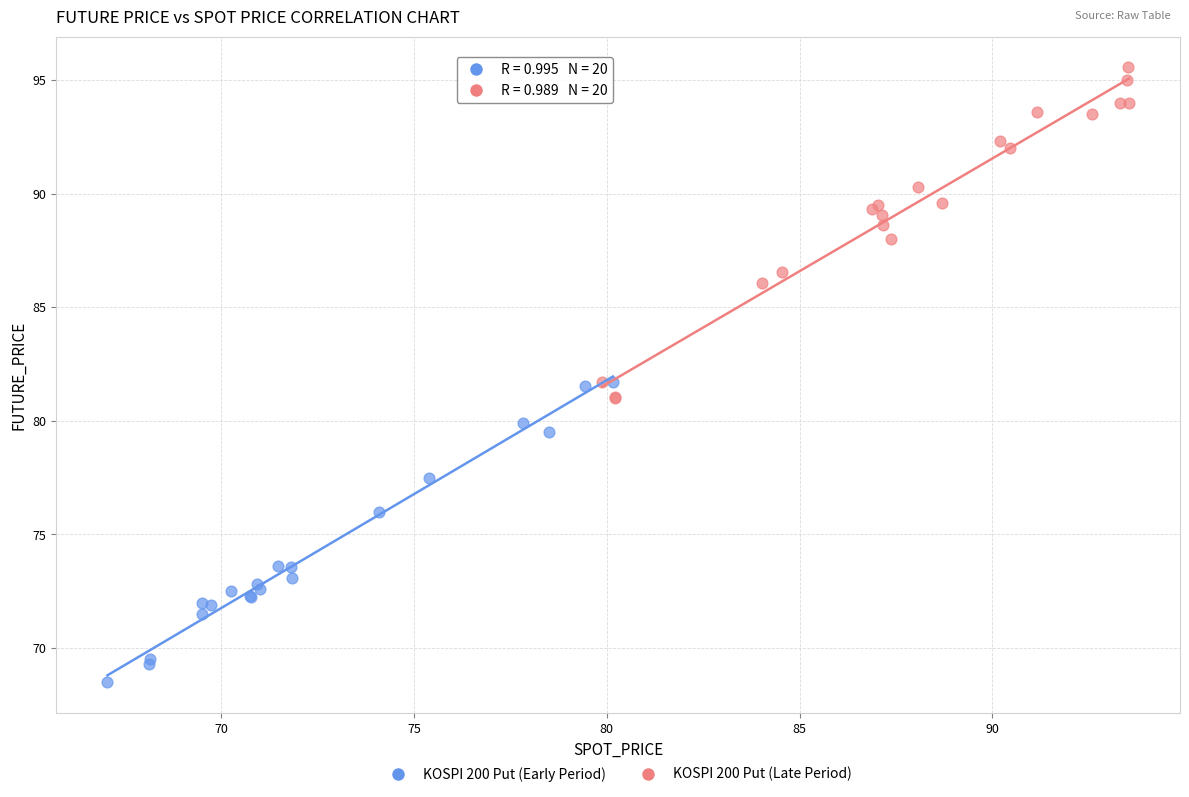

Which series contains the highest Y value?

KOSPI 200 Put (Late Period)